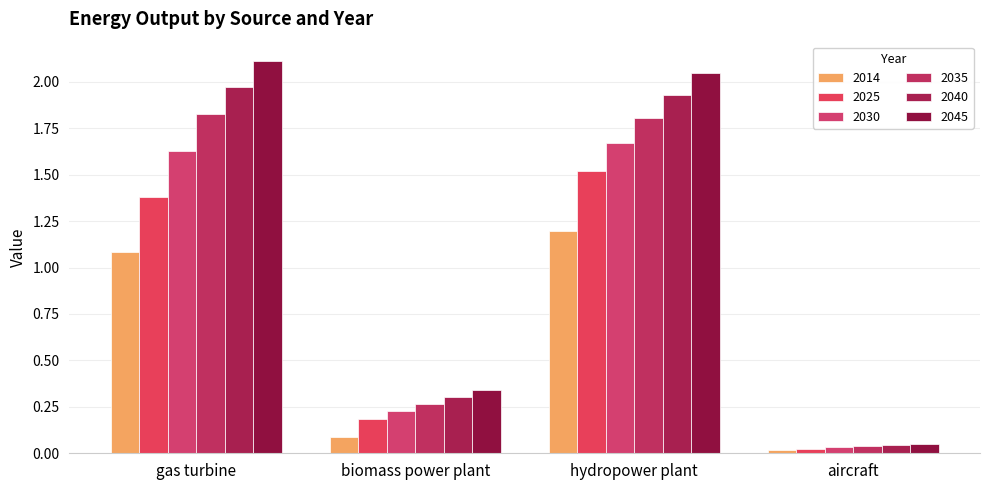

What is the spread (max minus min) of values at gas turbine?

1.0